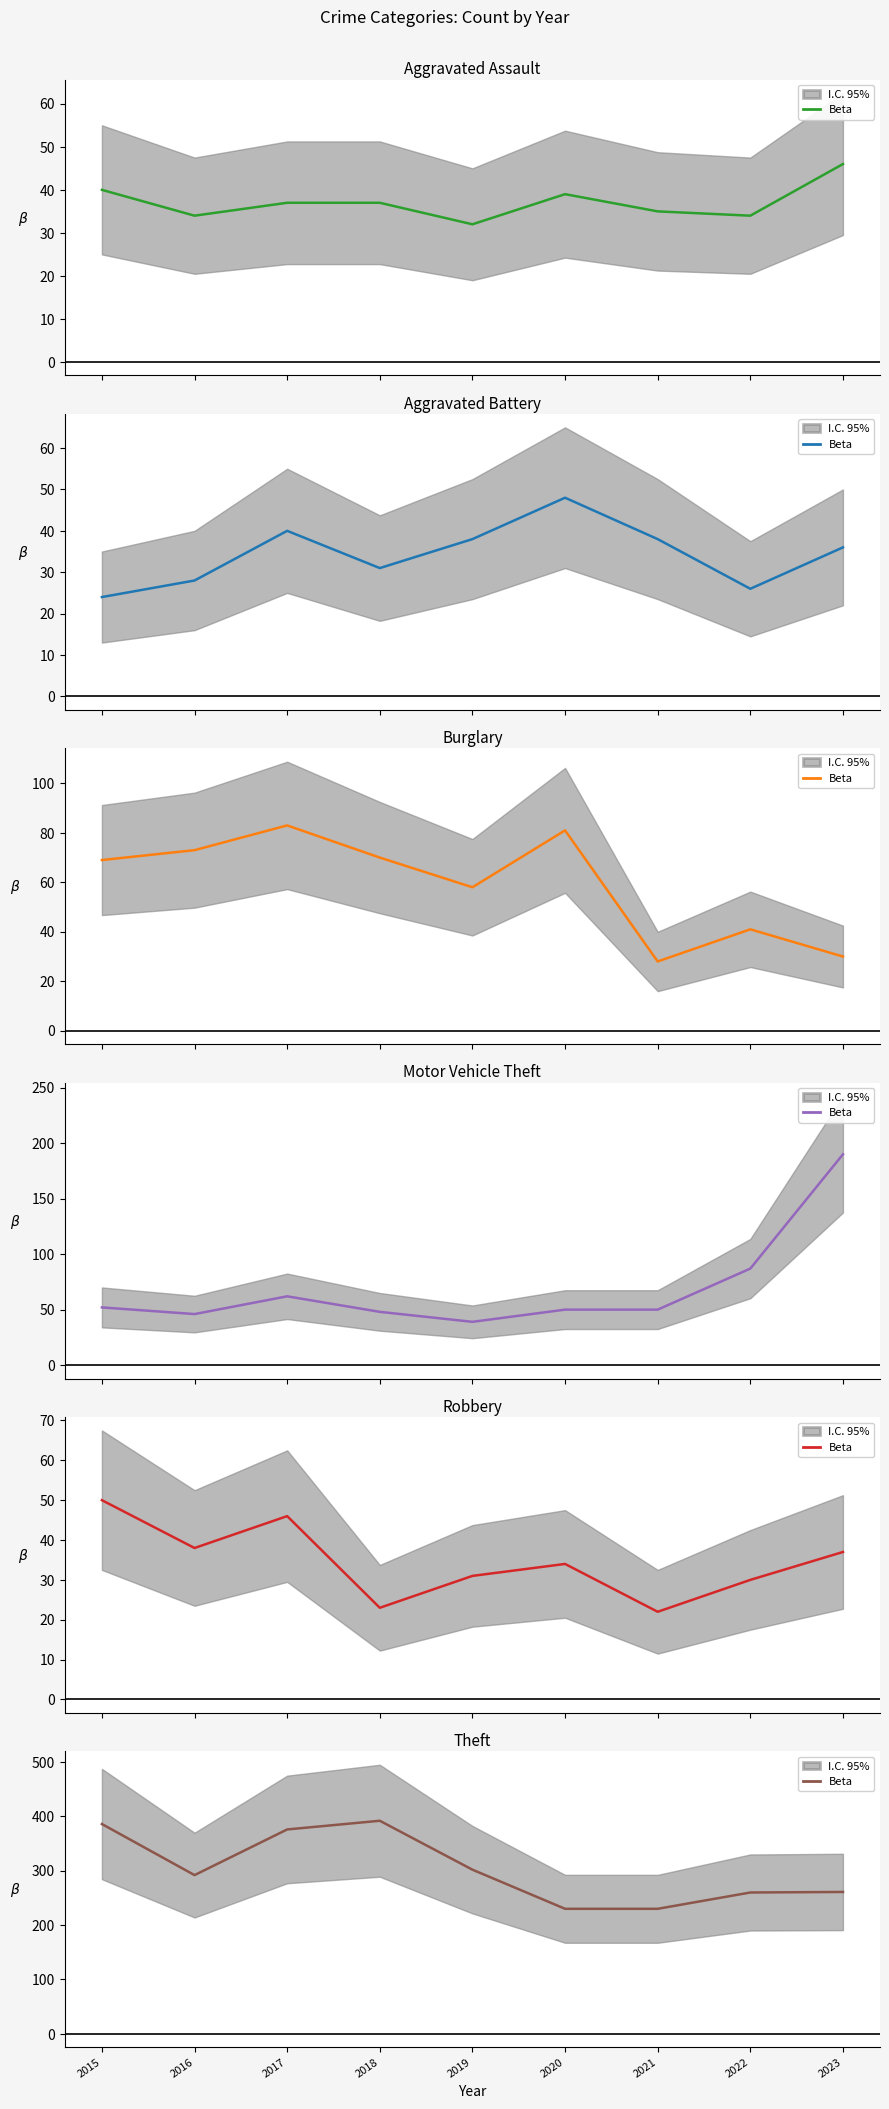

How many interior local peaks (higher than both neighbors) does the data have?

1